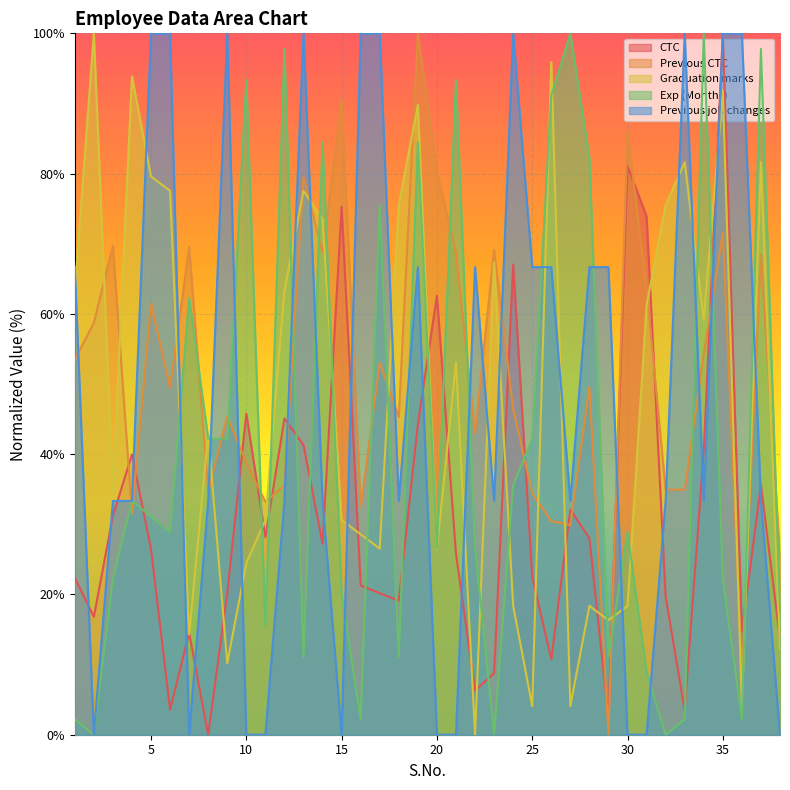

List the labels in order of Graduation marks value, largest first.

2, 26, 4, 35, 19, 33, 37, 5, 6, 13, 18, 32, 14, 23, 1, 12, 31, 34, 21, 8, 3, 11, 15, 16, 17, 20, 10, 24, 28, 30, 29, 7, 38, 9, 25, 27, 36, 22